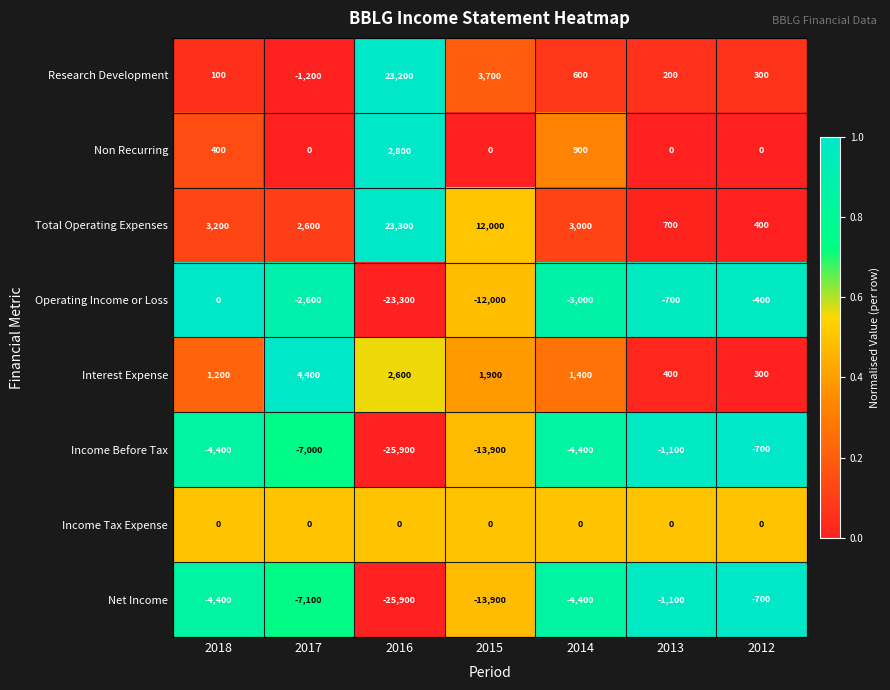

Which category has the lowest value across all series?

2016